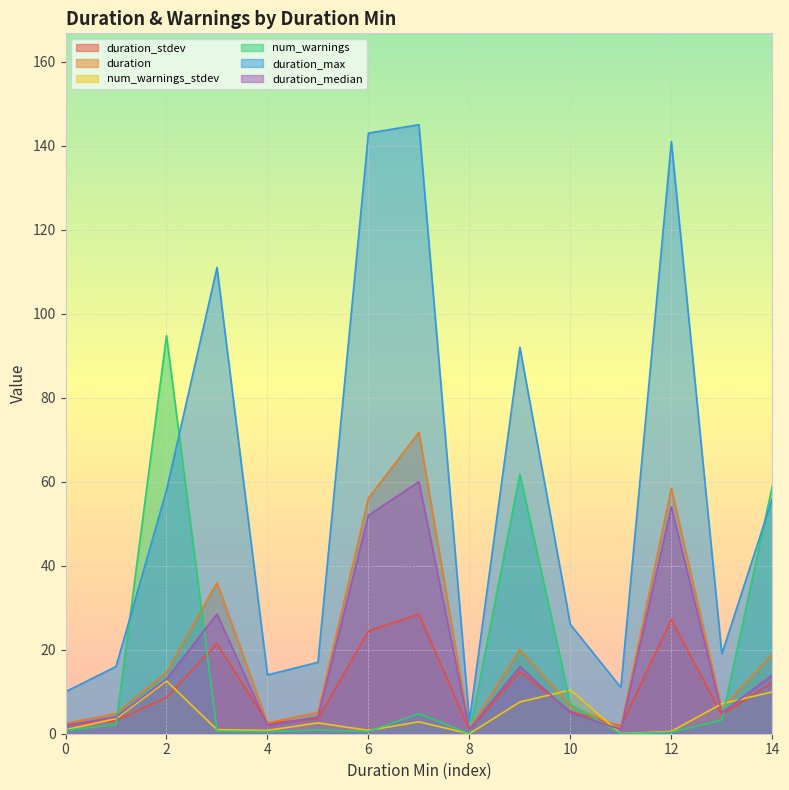

How many lines are shown in the chart?

6